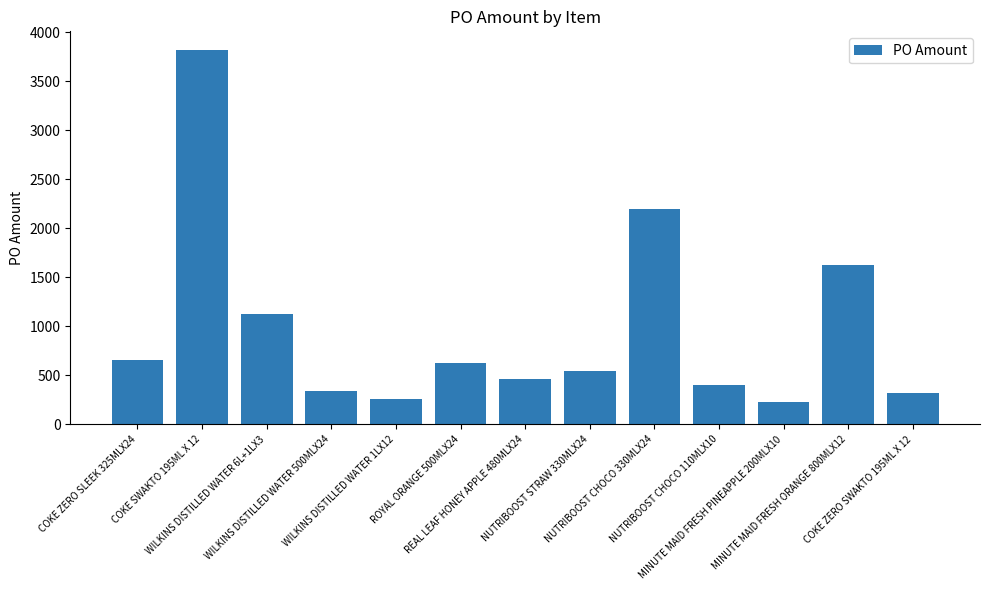

What is the label of the 10th bar from the right?

WILKINS DISTILLED WATER 500MLX24